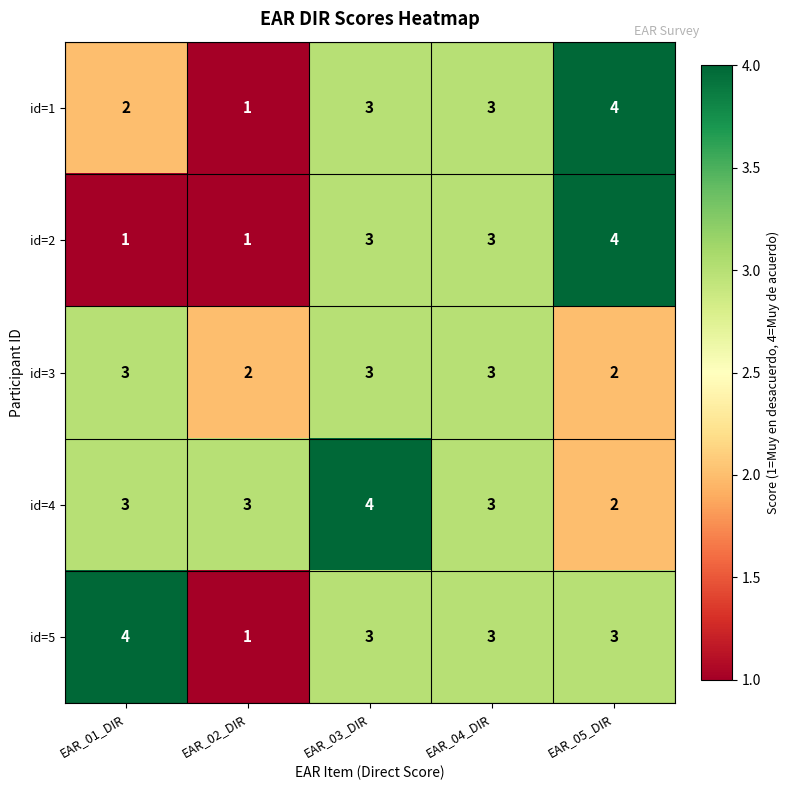

What is the sum of the id=5 values at EAR_05_DIR and EAR_03_DIR?

6